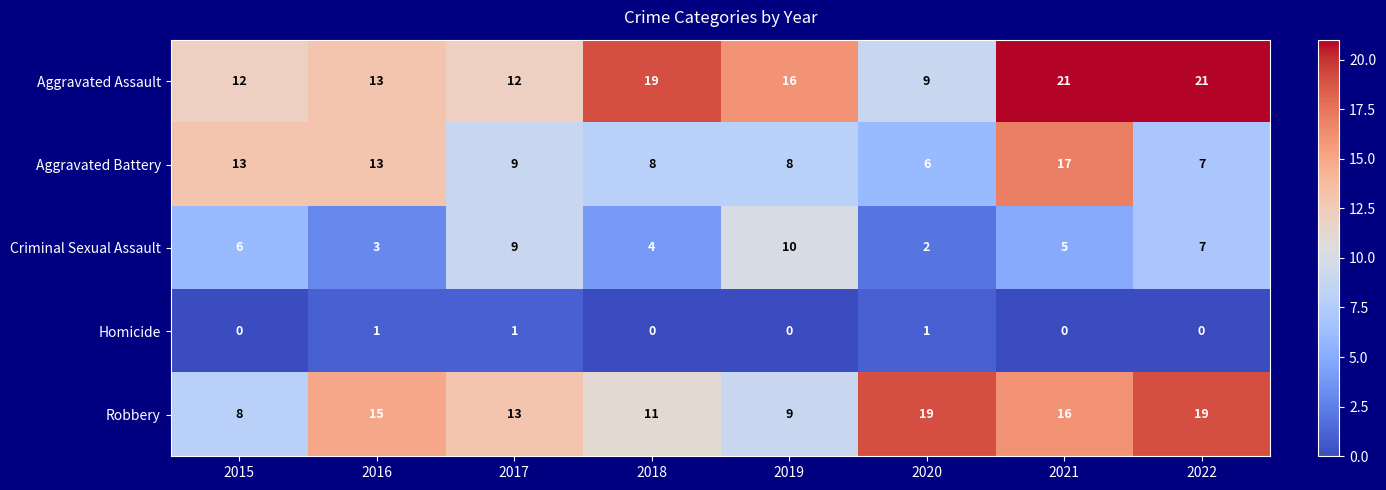

How many distinct data groups are displayed?

5